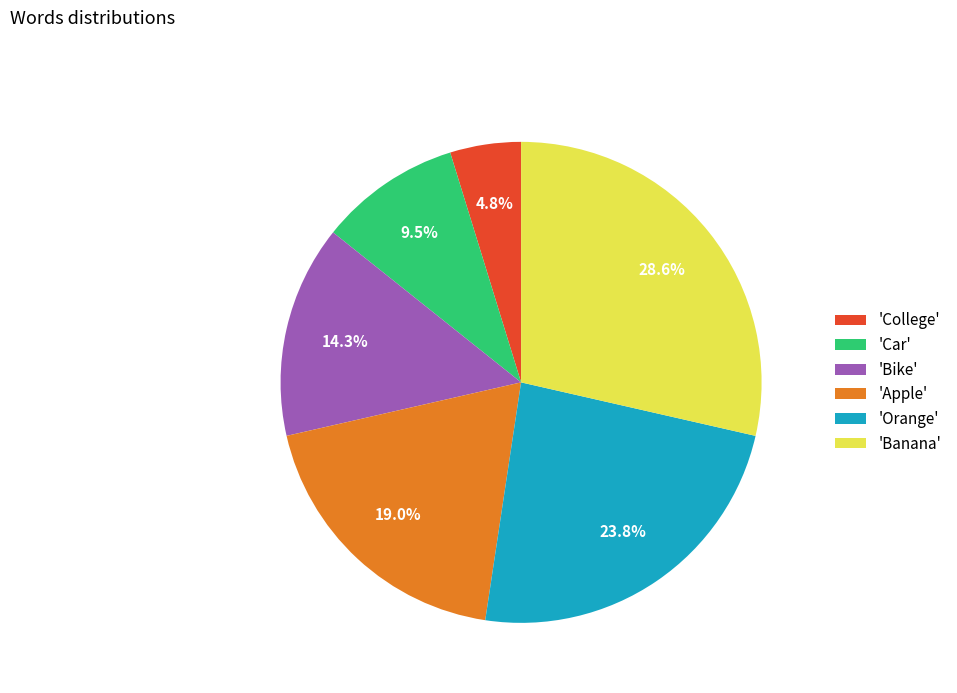

Does 'Banana' represent more than half of the total?

No